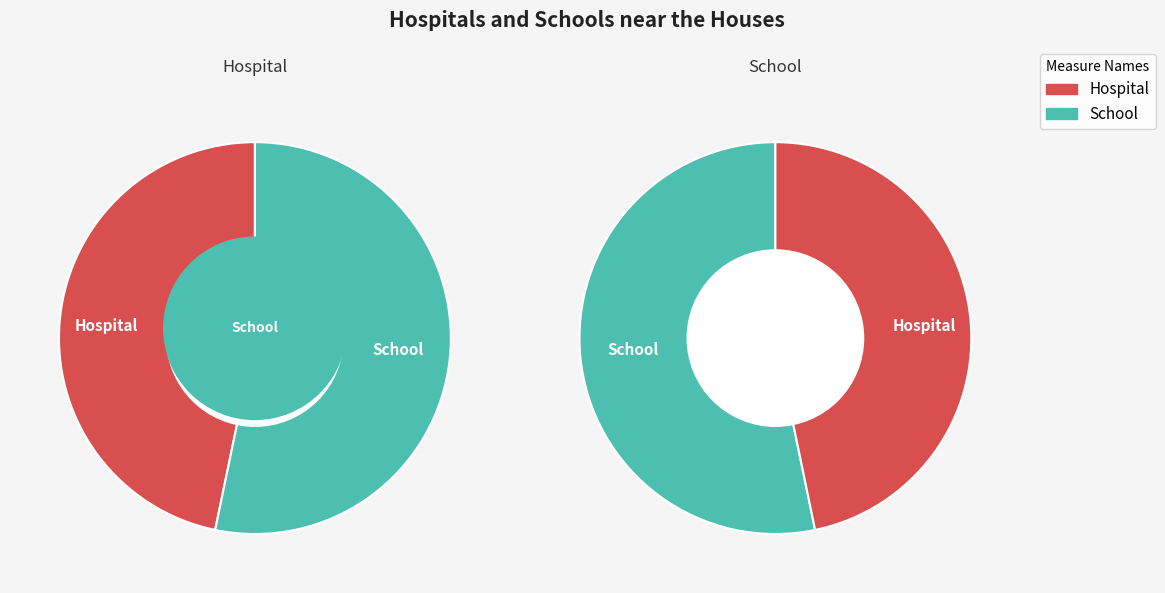

Combined, do 0.2 and 2.1 account for over 50%?

No